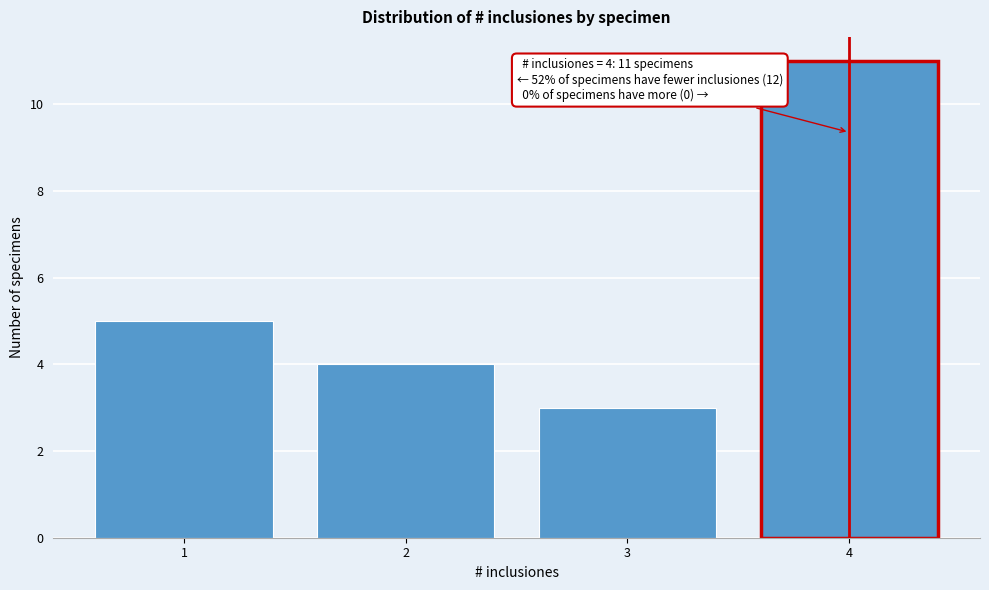

Reading right to left, what are all the values shown in this chart?

11	3	4	5